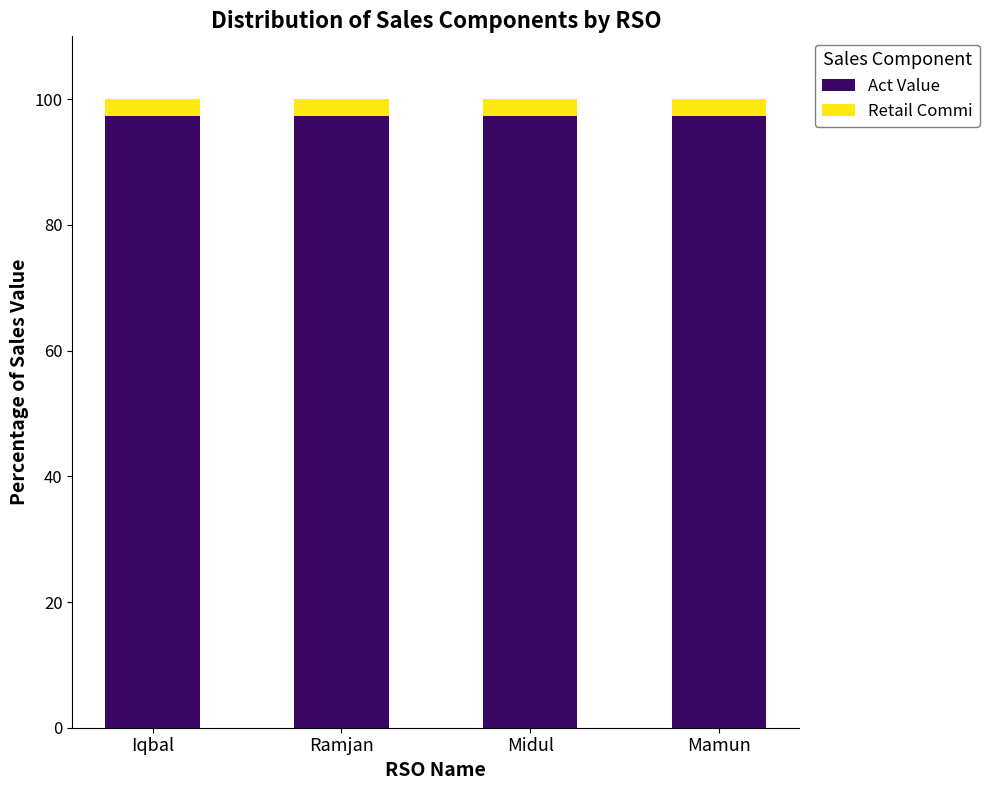

What is the total value across all series at Midul?

100.0